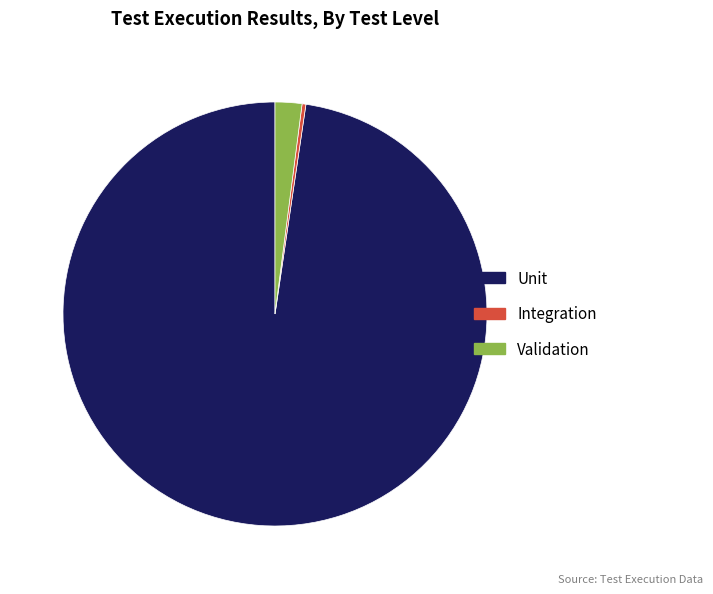

What is the ratio of the value at Integration to the value at Validation?

0.1